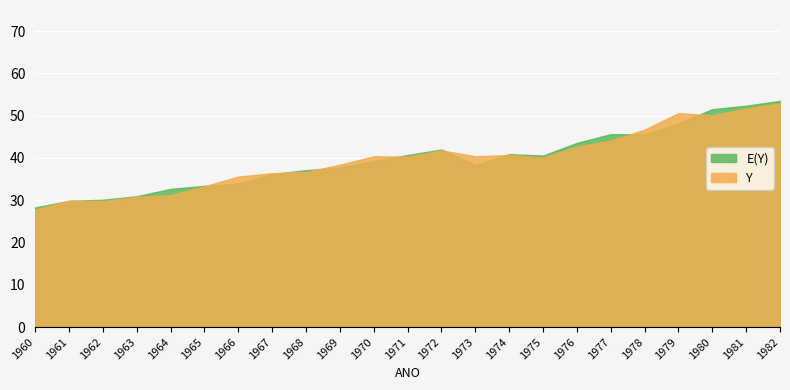

Which series ends up on top after the final intersection of E(Y) and Y?

E(Y)